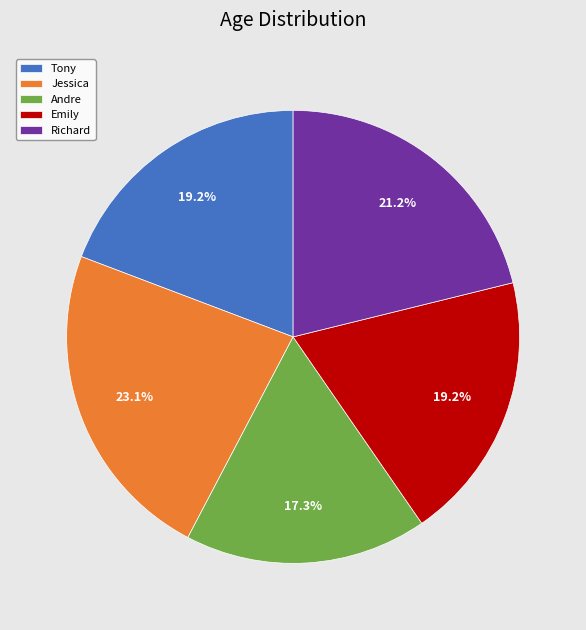

Combined, do Andre and Tony account for over 50%?

No